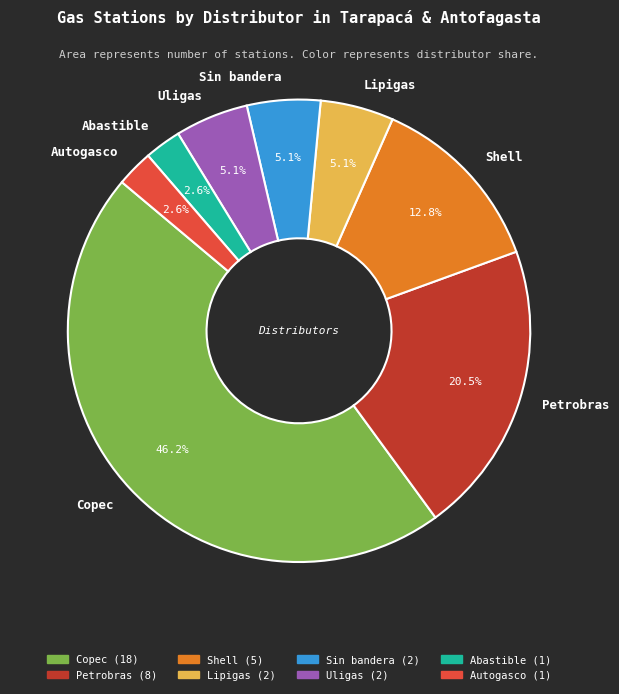

The Sin bandera slice represents 5% of the pie. True or false?

True